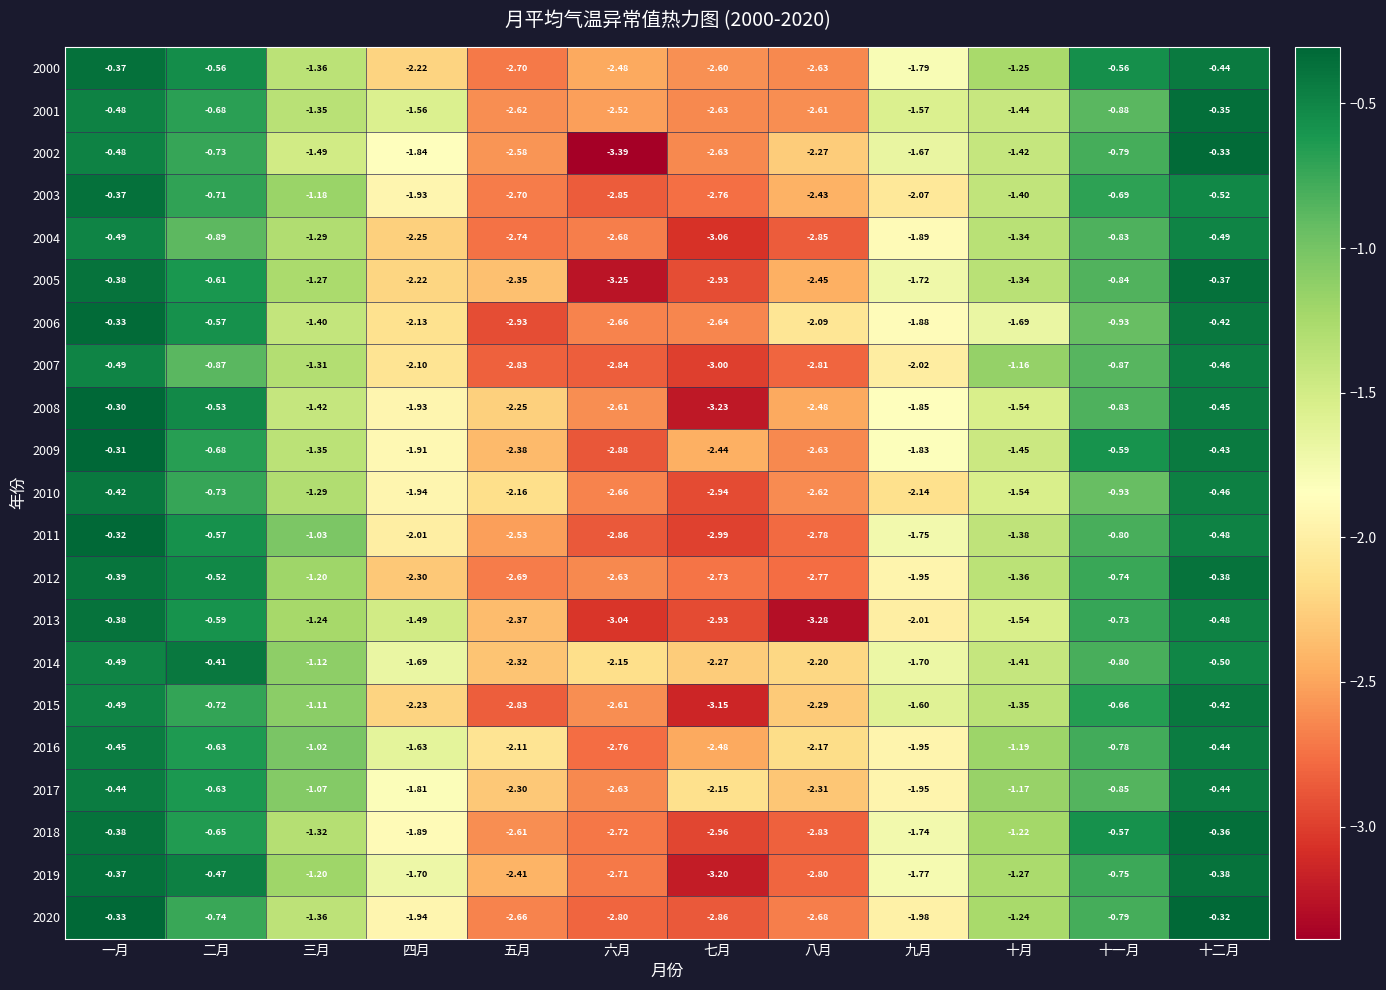

Is the value of 2017 at 四月 greater than the value of 2008 at 三月?

No